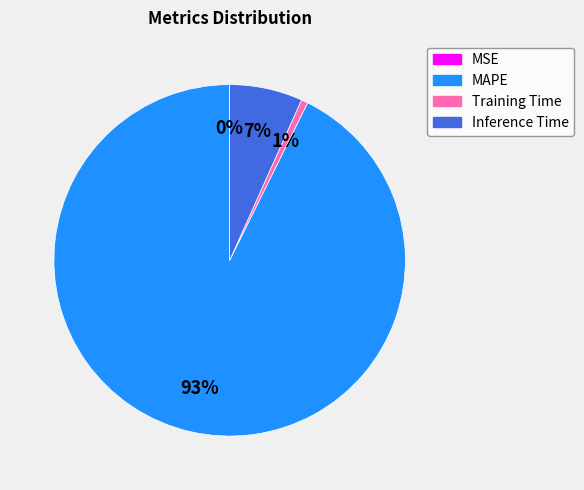

To the nearest percent, what is the combined percentage of Training Time and MAPE?

93%